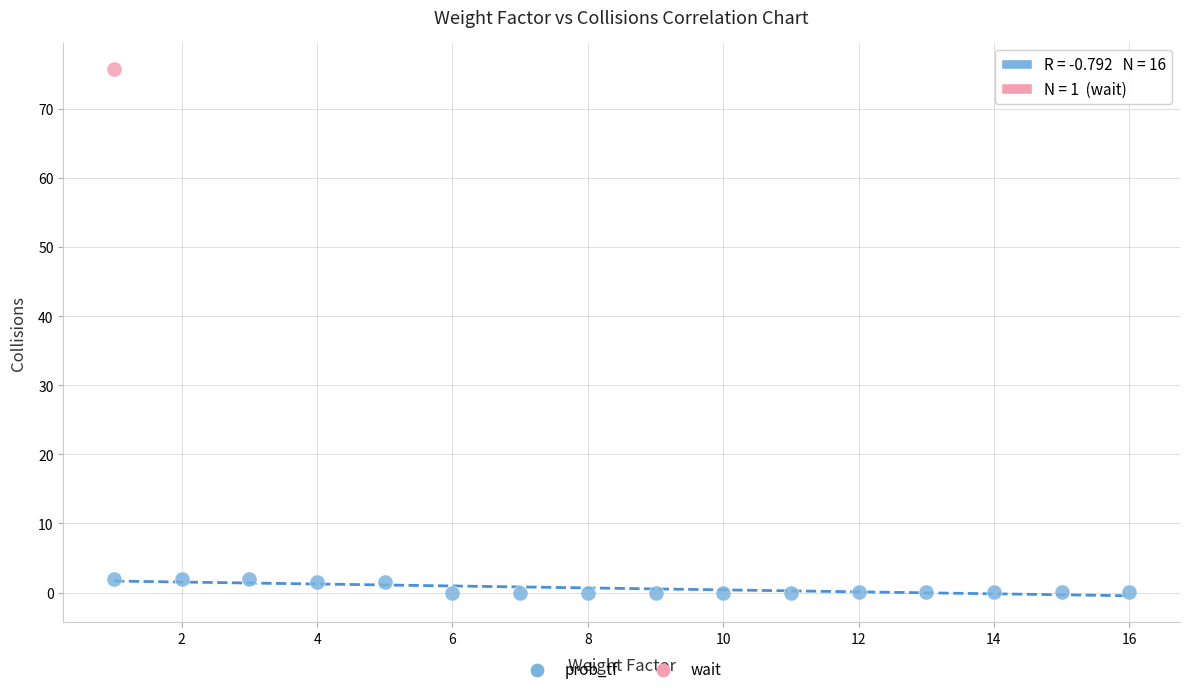

What are all the series names shown in the legend?

prob_tf, wait